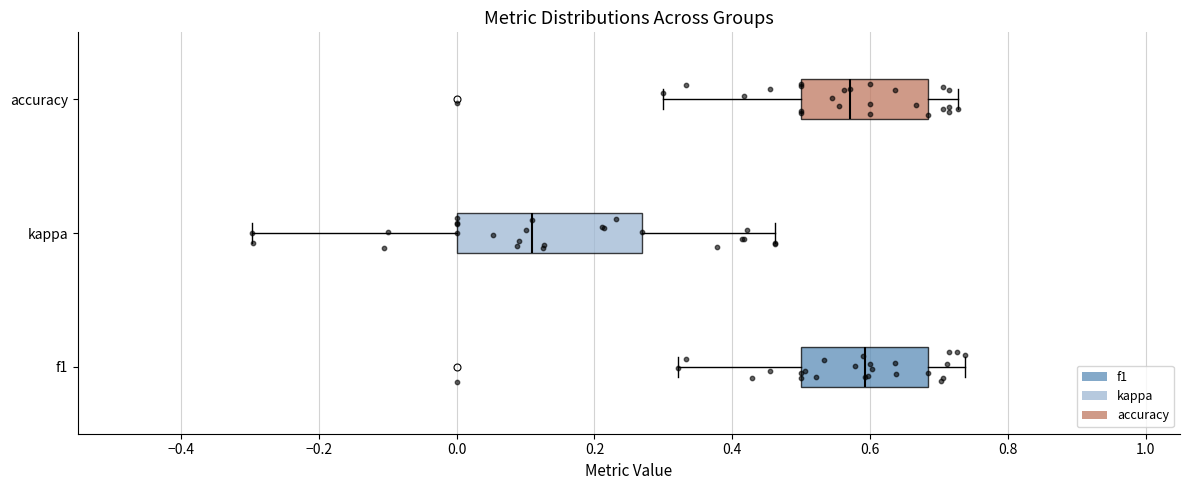

Reading bottom to top, transcribe this box plot: for each box, give where its median line is, the range the box spans, and where its two whiskers end, as read against the x-axis. The values are not printed on the chart, so give them approximately, as read against the axis.

f1: median 0.60, box 0.50 to 0.68, whiskers 0.32 to 0.74
kappa: median 0.10, box 0.00 to 0.26, whiskers -0.30 to 0.46
accuracy: median 0.58, box 0.50 to 0.68, whiskers 0.30 to 0.72